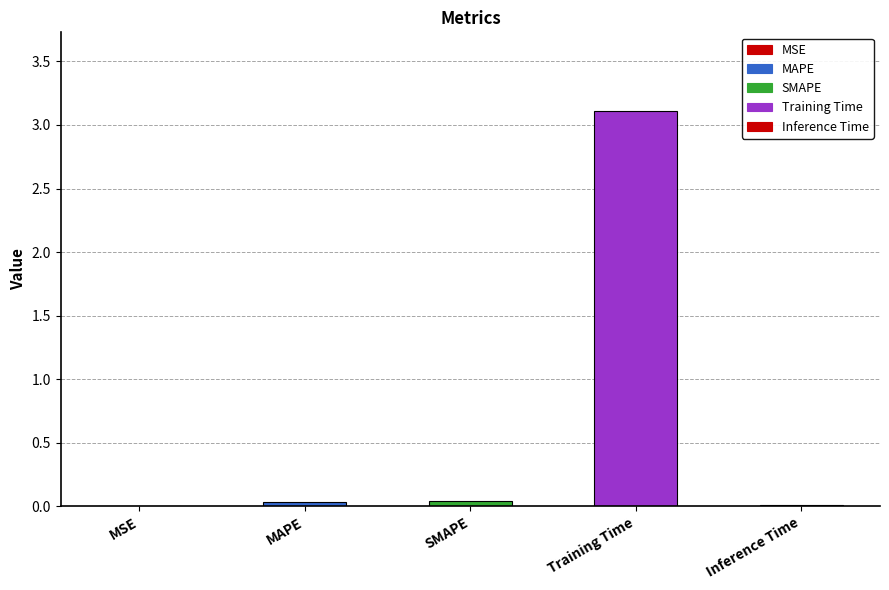

The chart shows a value of 0.0 at SMAPE. True or false?

True